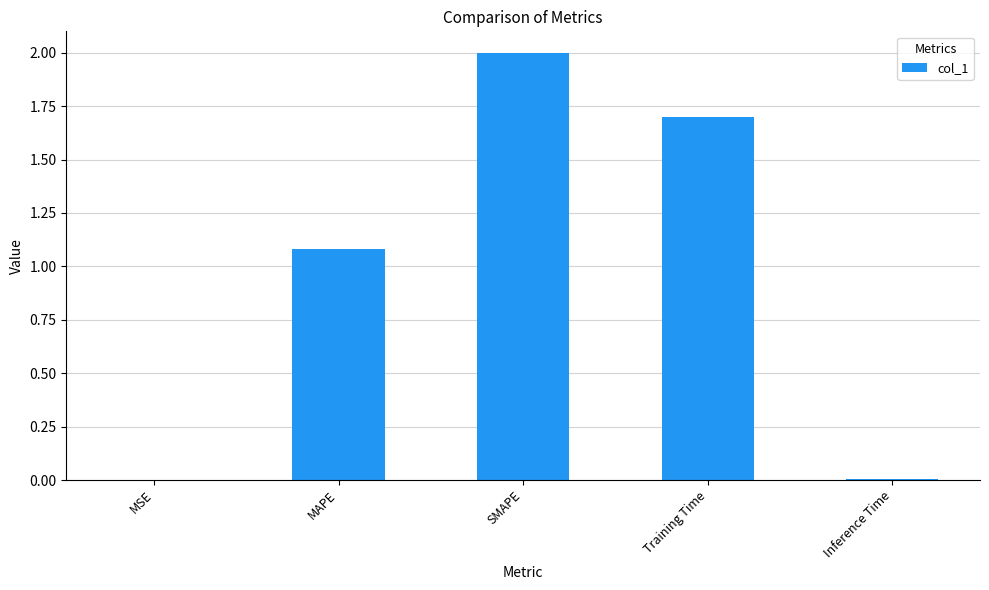

What is the change in value from MAPE to Training Time?

+0.6